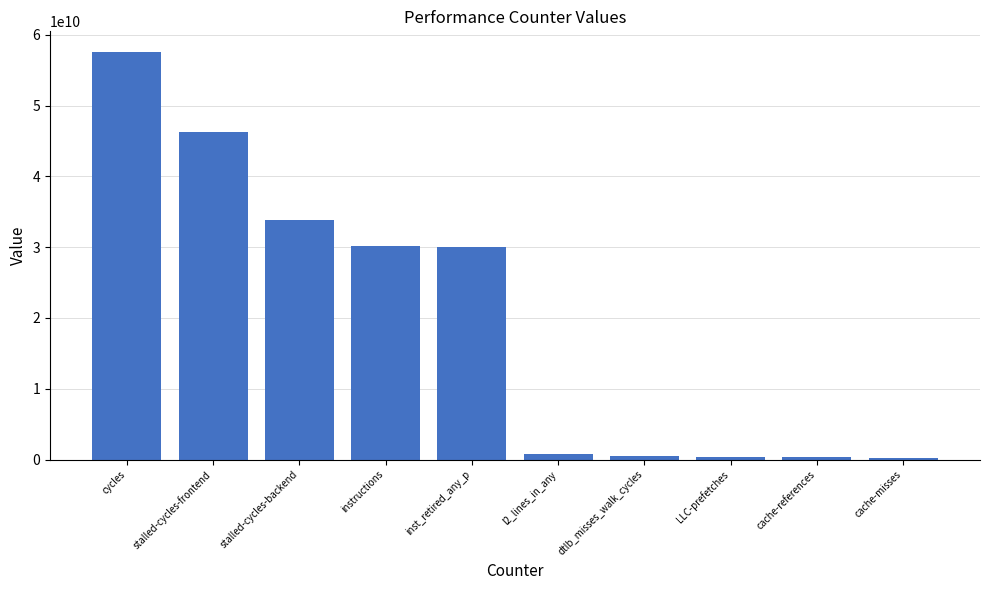

Does the chart contain stacked bars?

No